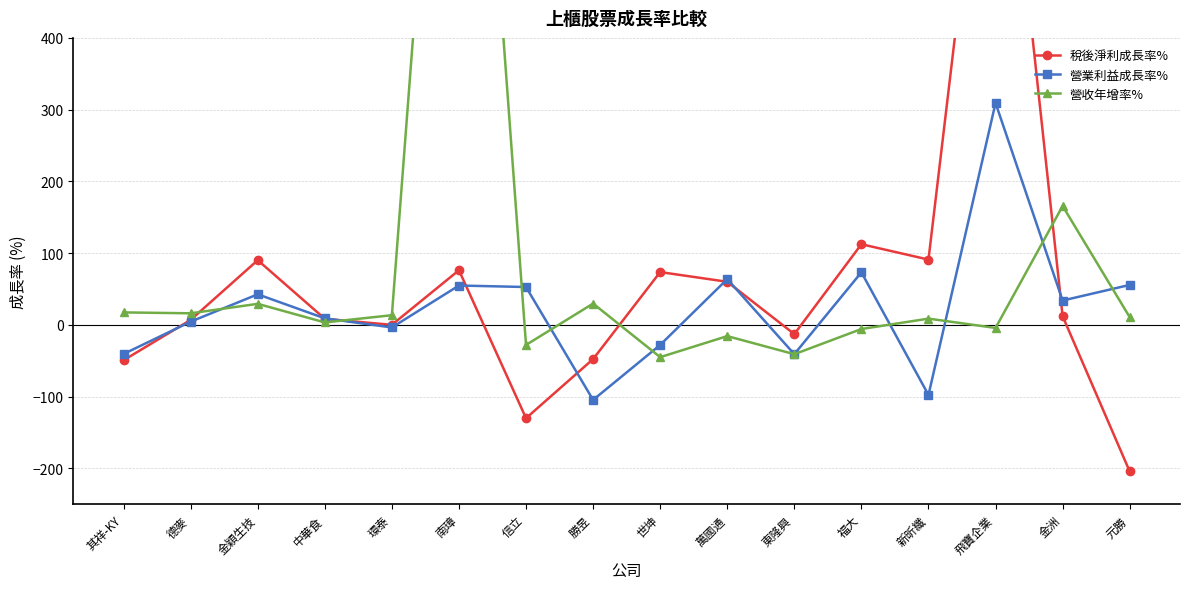

At how many categories does at least one series exceed 827?

2